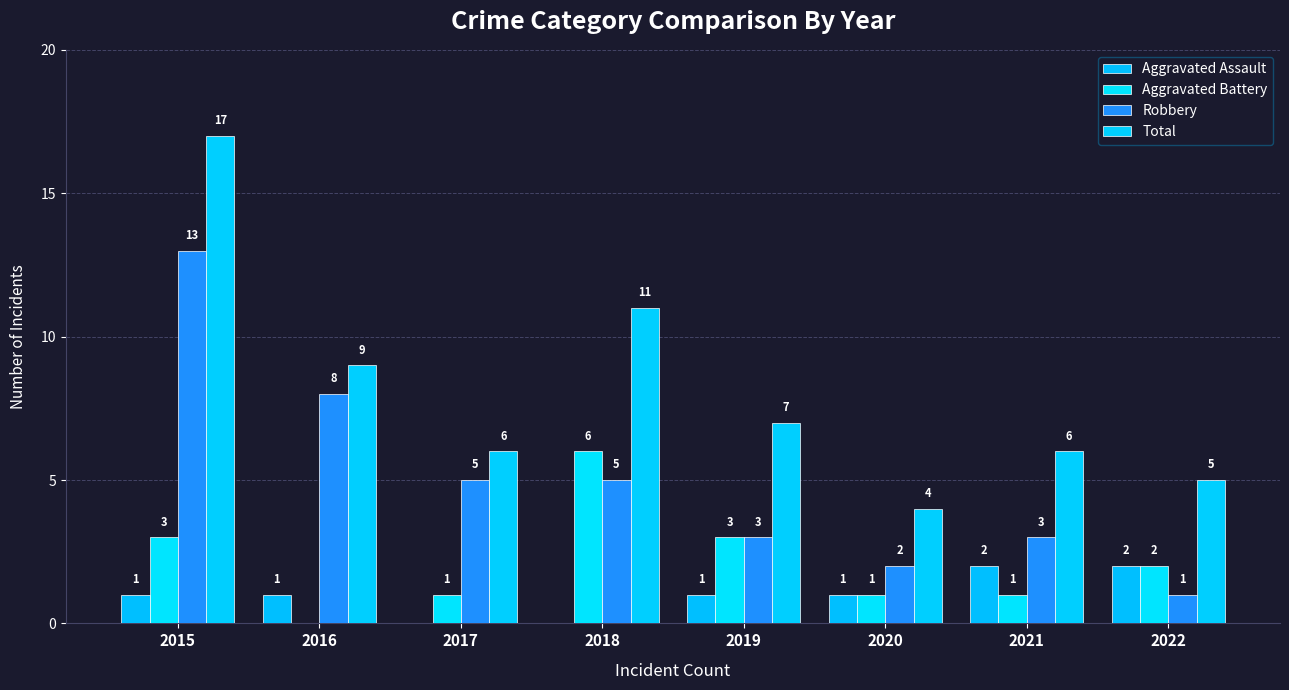

The Aggravated Battery series shows 10 at 2018. True or false?

False